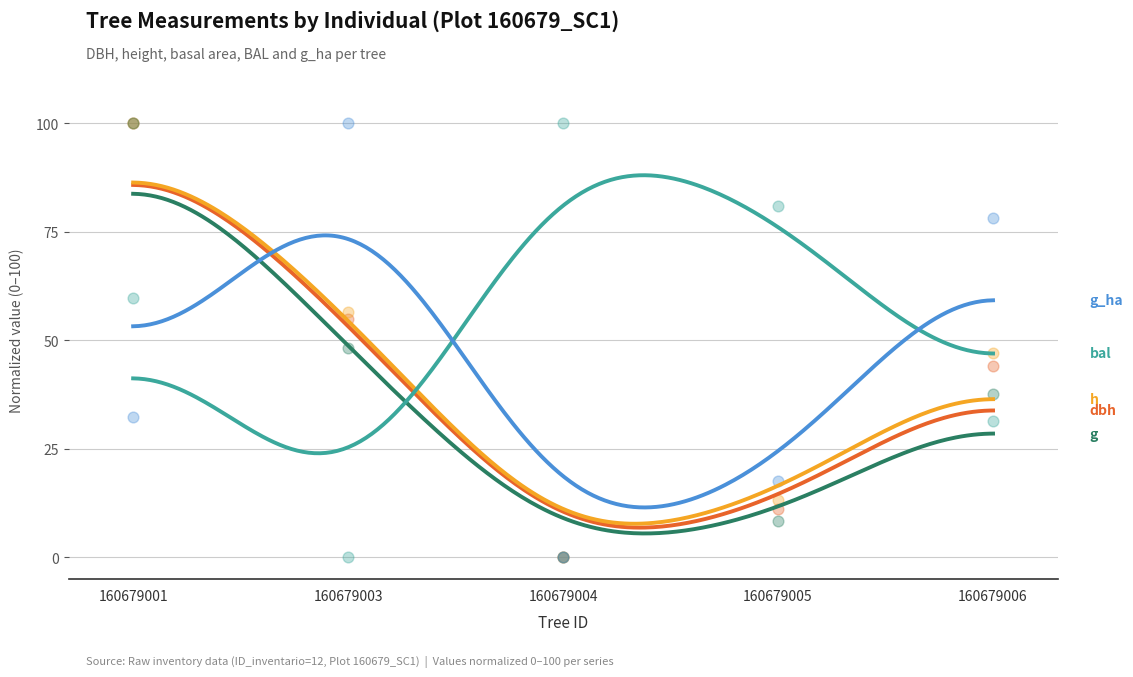

Which series reaches the minimum Y coordinate?

dbh